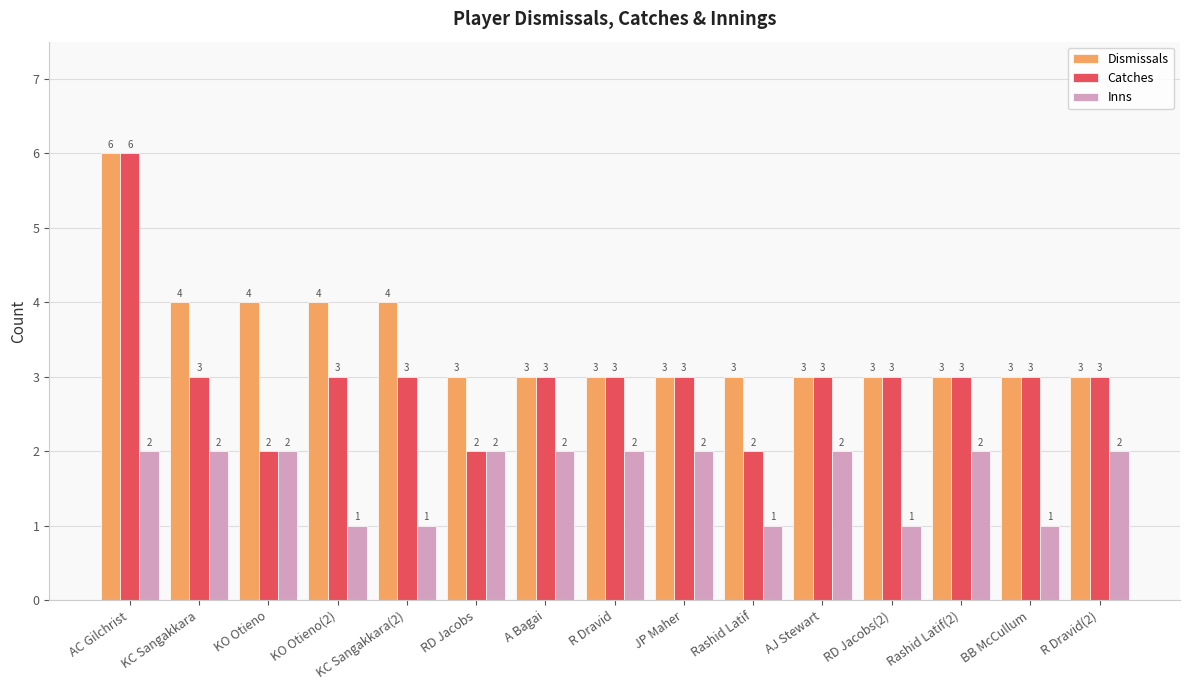

Which series has the widest spread of values?

Catches